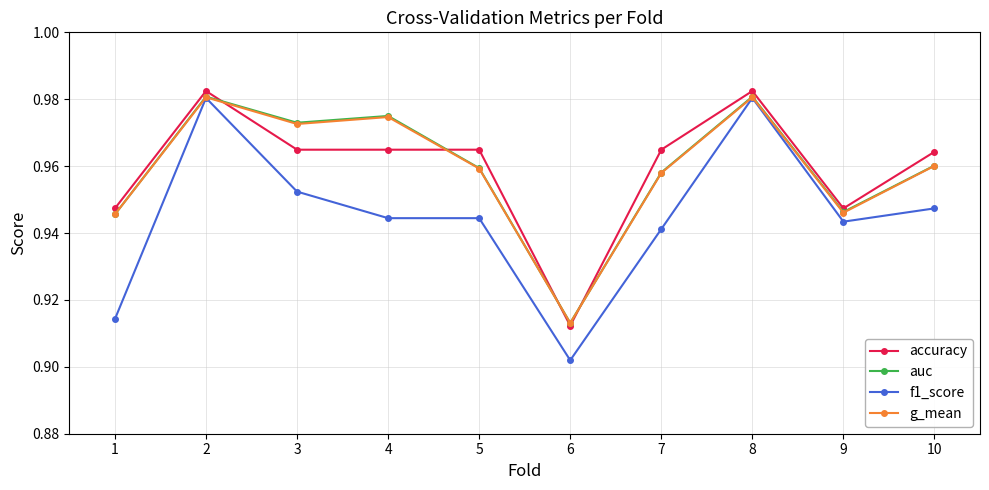

How many distinct data groups are displayed?

4